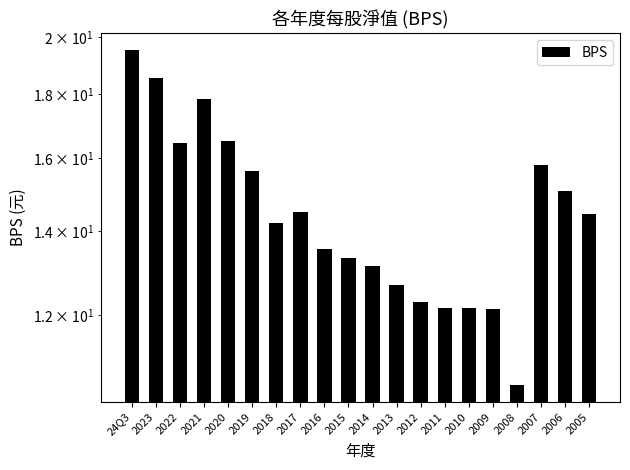

How many bars are there in total?

20